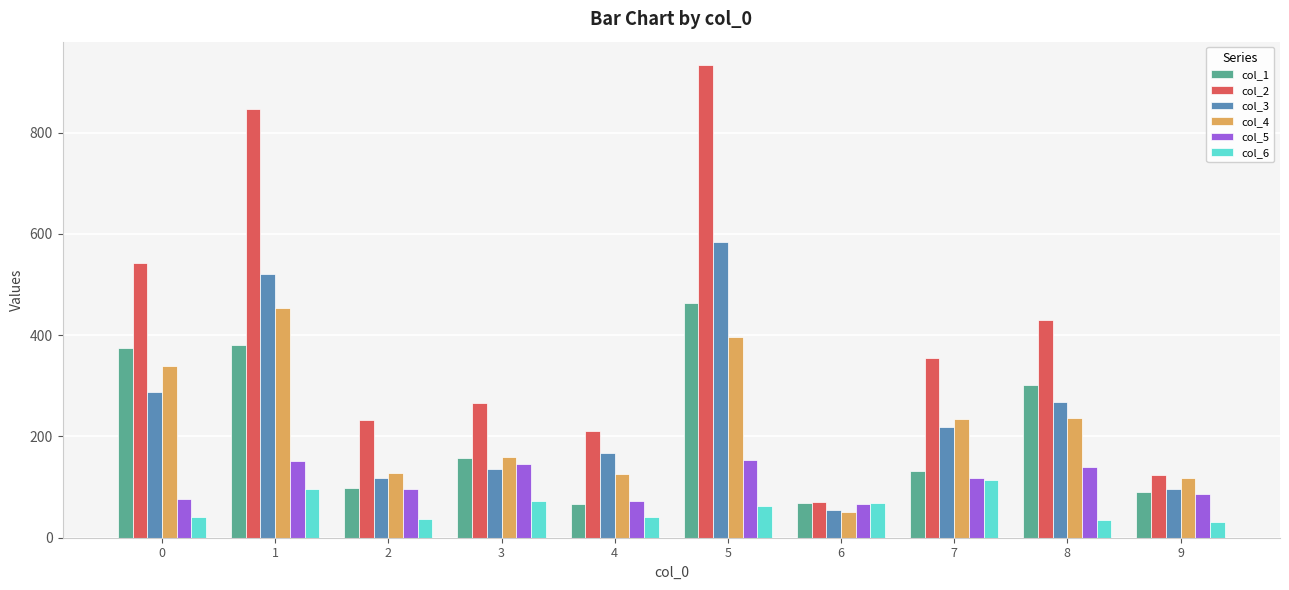

At which label does col_6 reach its peak?

7